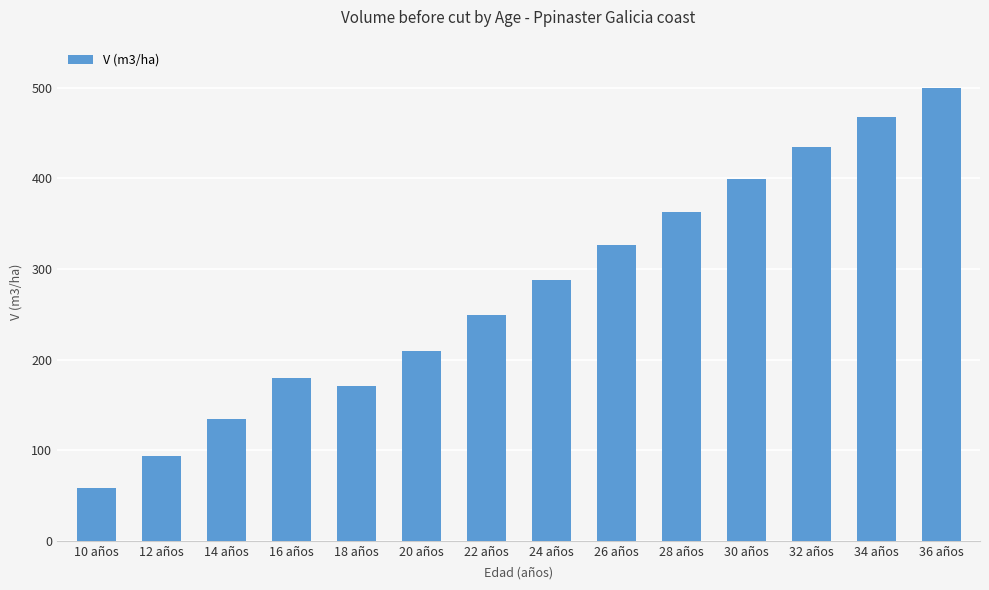

How many bars are there in total?

14